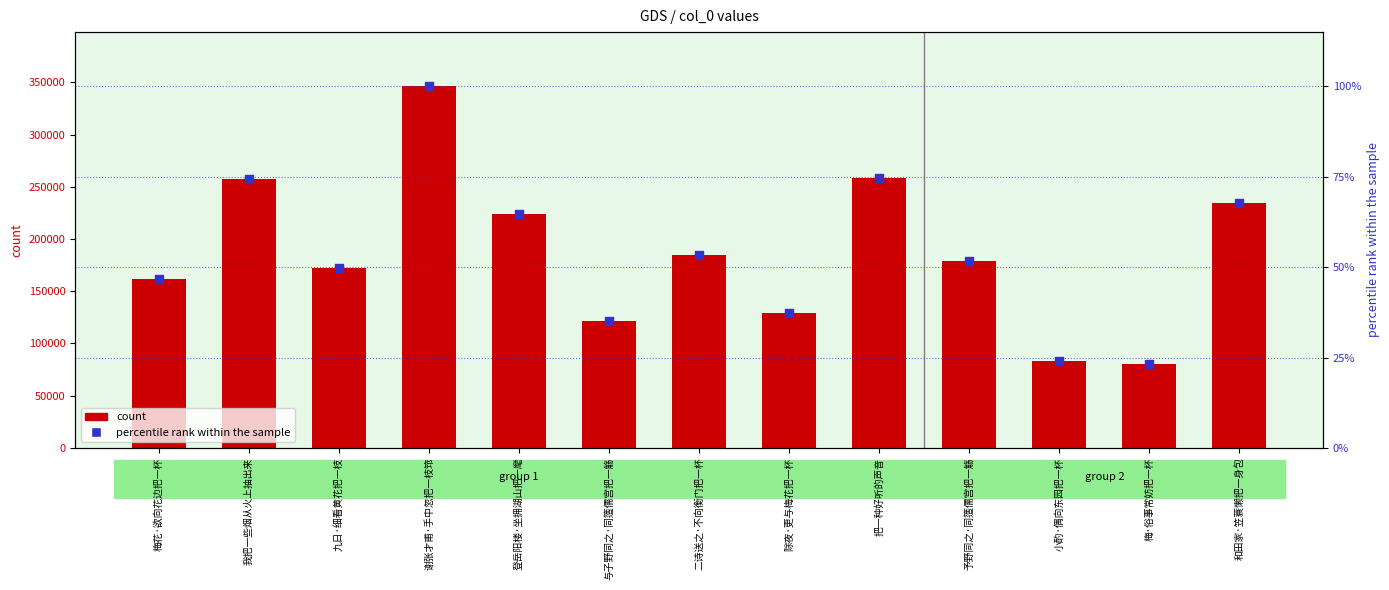

At which category is the sum across all series the highest?

谢张才甫·手中忽把一枝筇